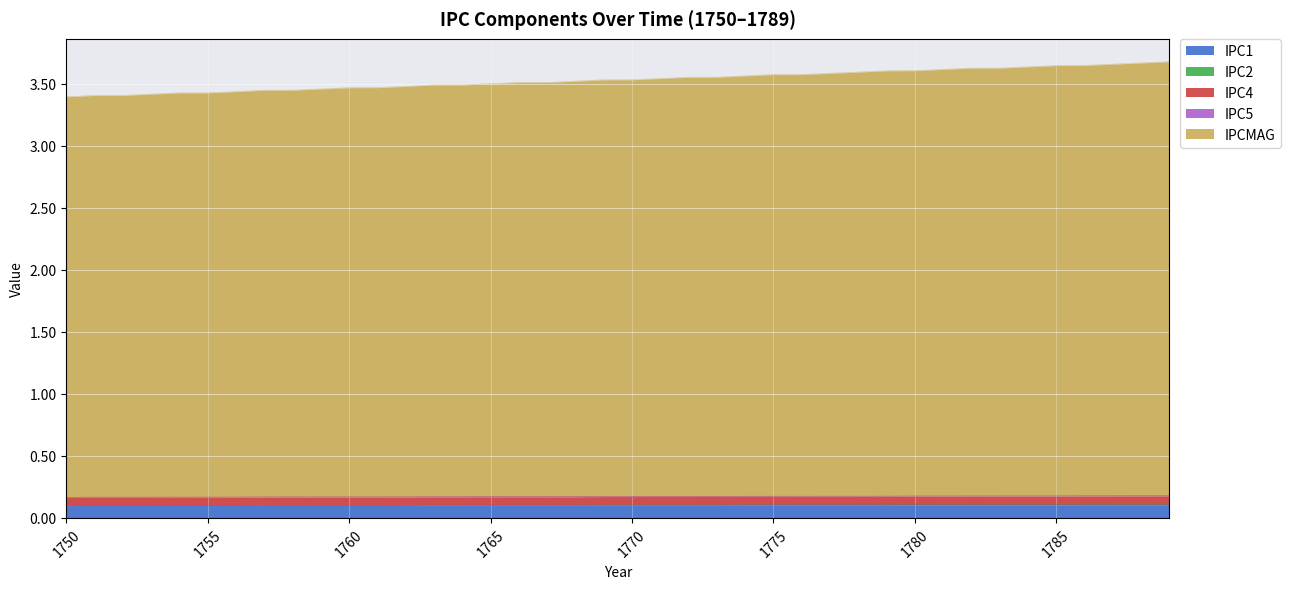

At which label does IPC4 reach its minimum?

1750